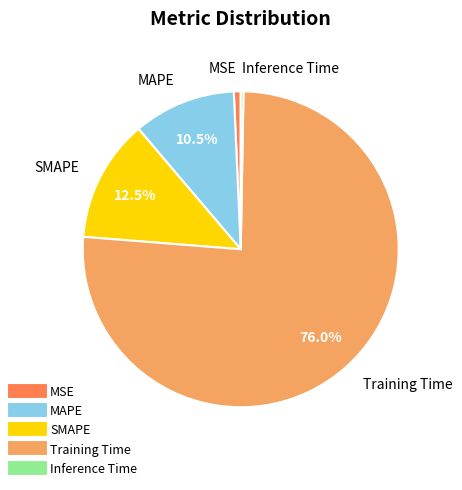

How many segments does this pie chart have?

5